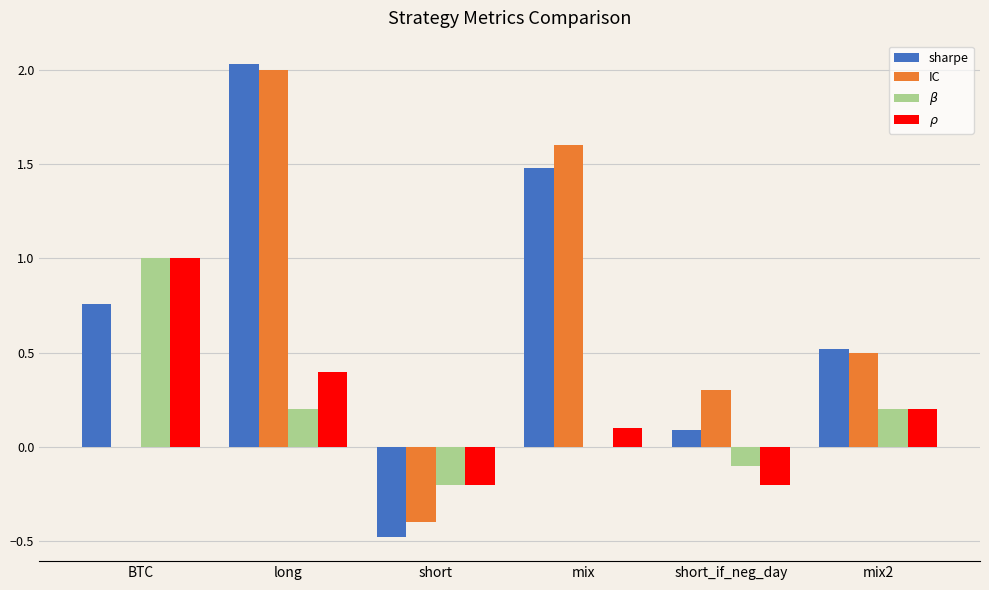

The value of $\beta$ at long is 0.2. True or false?

True